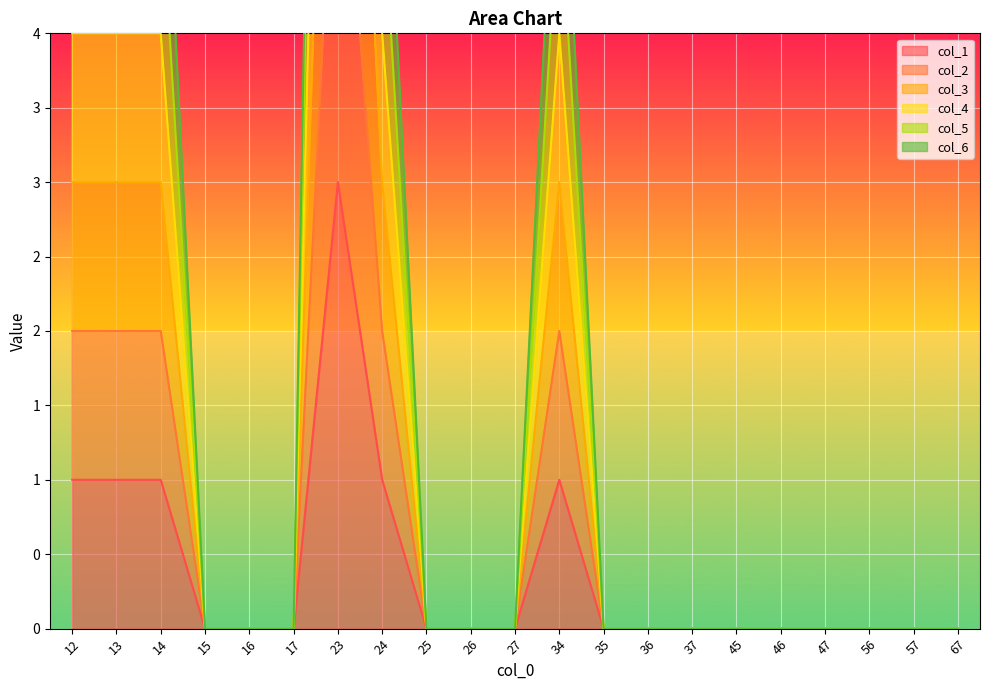

How many lines are shown in the chart?

6